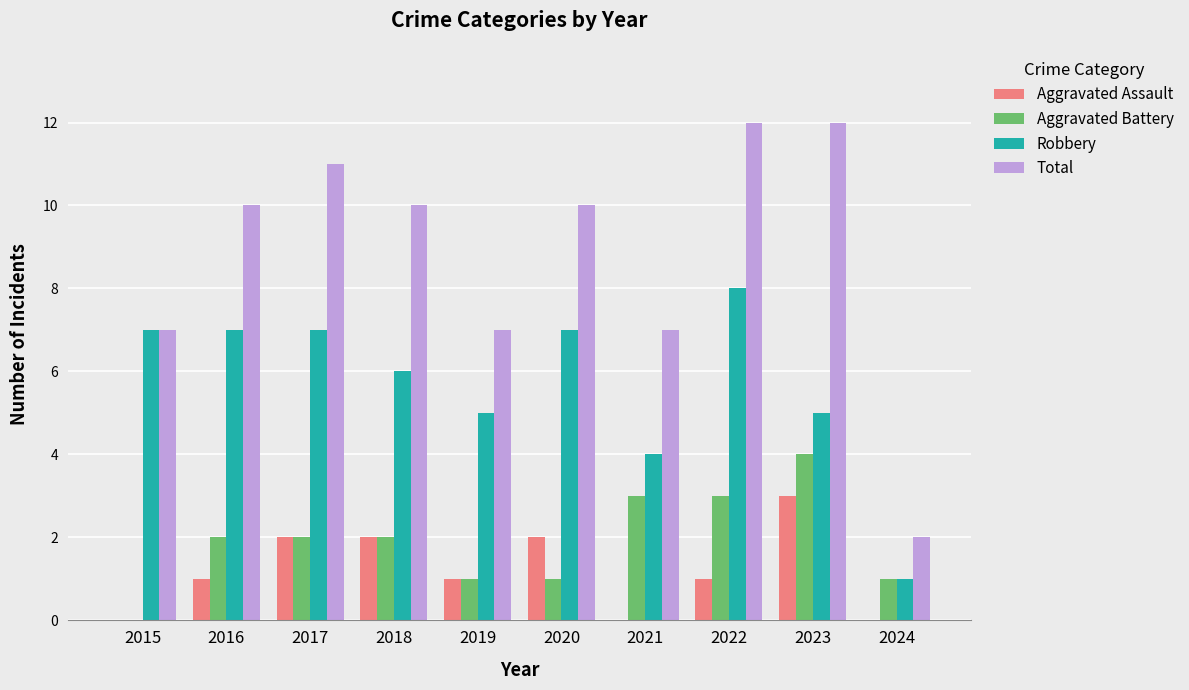

Reading left to right, what are all the values shown in this chart?

Aggravated Assault: 0	1	2	2	1	2	0	1	3	0
Aggravated Battery: 0	2	2	2	1	1	3	3	4	1
Robbery: 7	7	7	6	5	7	4	8	5	1
Total: 7	10	11	10	7	10	7	12	12	2